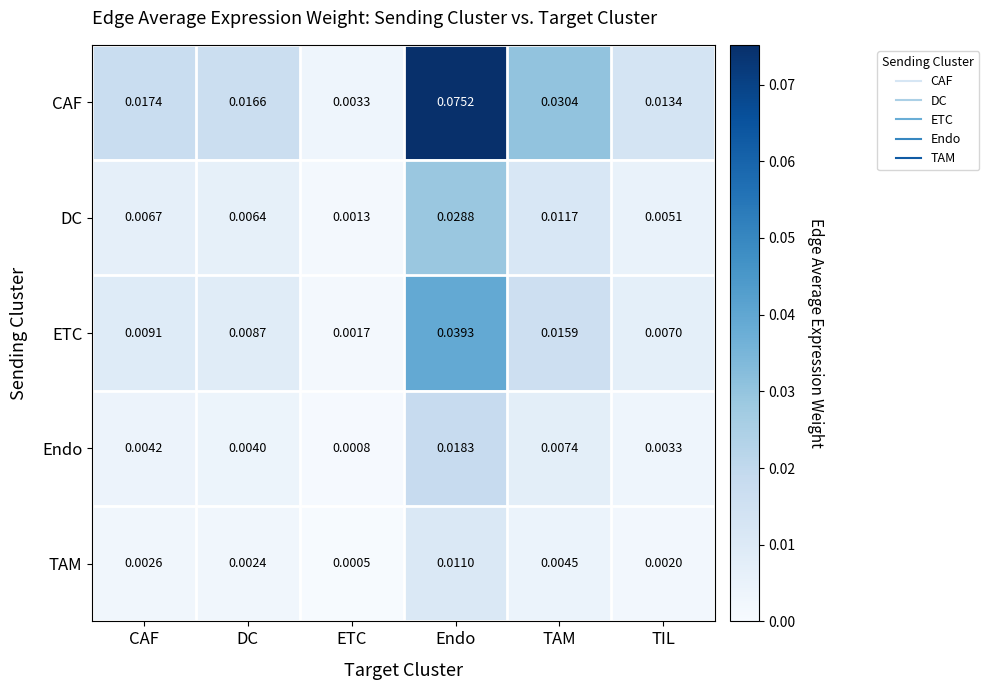

How many series are shown in this chart?

5